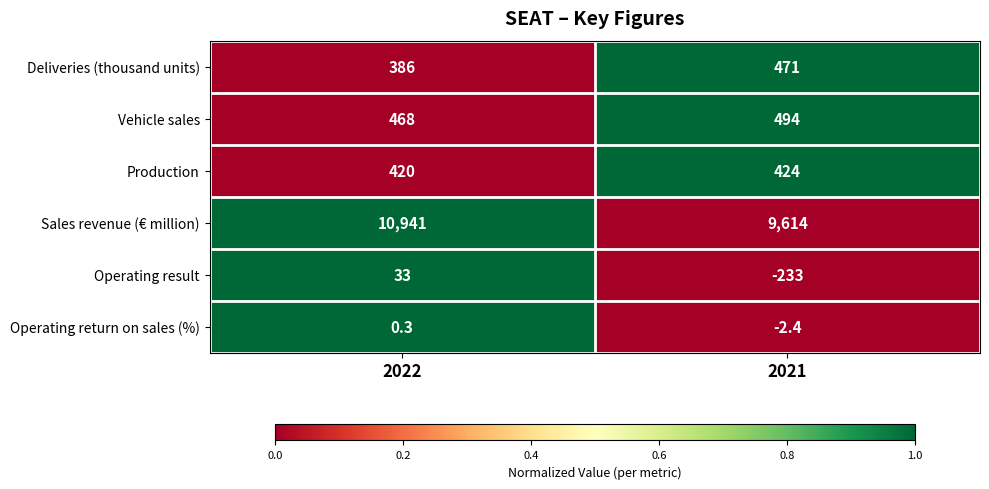

Which label corresponds to the smallest value in the chart?

2021